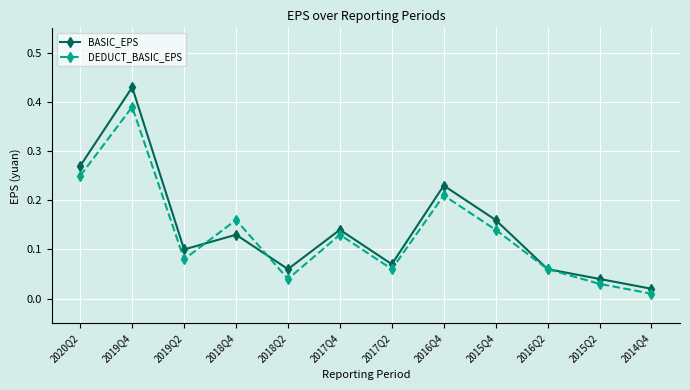

At which label is BASIC_EPS closest to 0?

2014Q4